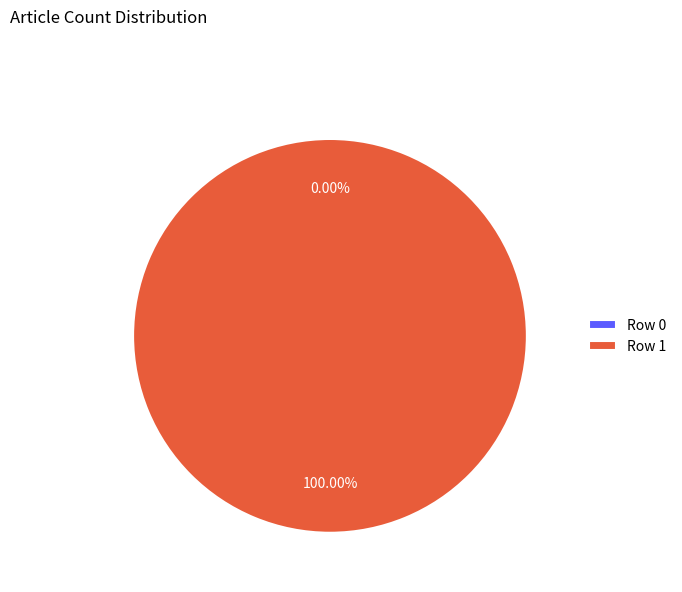

What percentage is the Row 1 slice, to the nearest percent?

100%